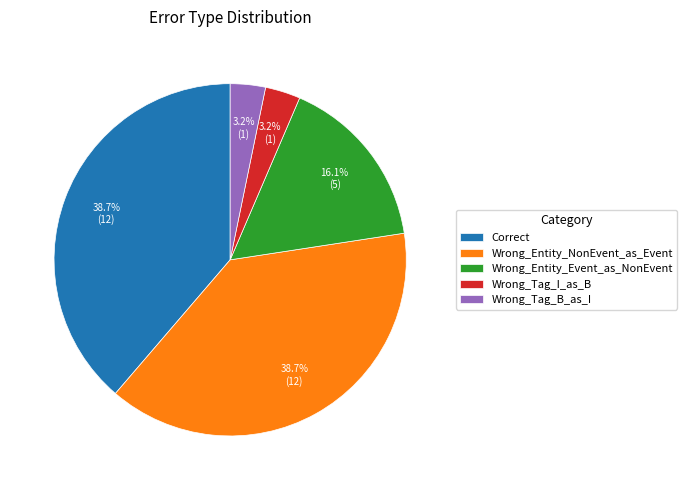

Which has a higher value, Wrong_Tag_I_as_B or Wrong_Entity_Event_as_NonEvent?

Wrong_Entity_Event_as_NonEvent